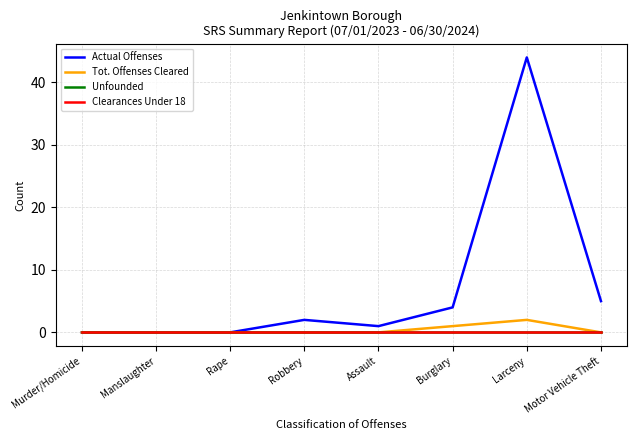

Does the chart display data point markers on the line(s)?

No